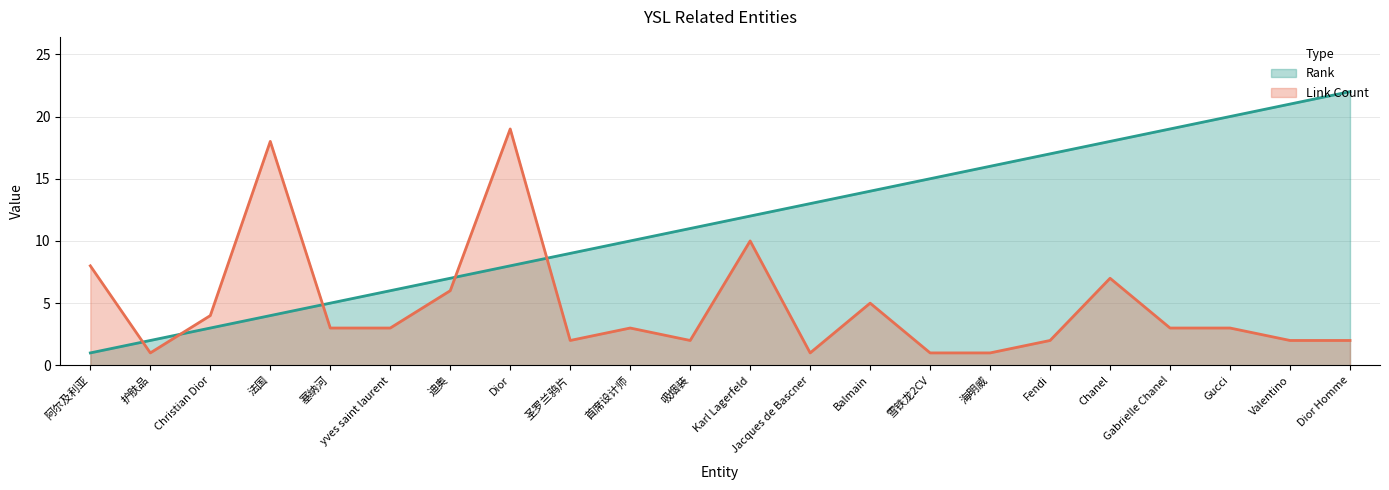

Which series has the largest total across all categories?

Rank